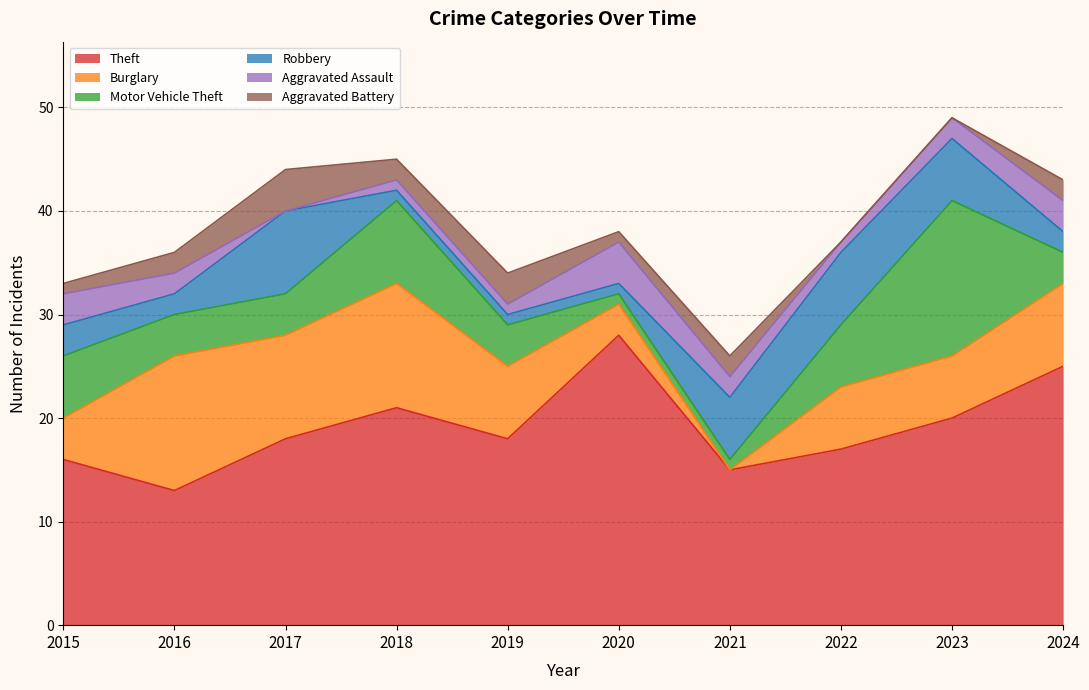

How many Aggravated Assault values are between 1 and 3?

8